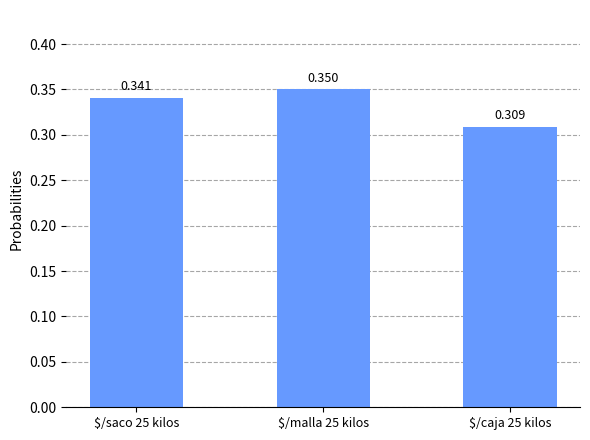

Reading left to right, extract all data points from this chart.

$/saco 25 kilos=0.3	$/malla 25 kilos=0.3	$/caja 25 kilos=0.3